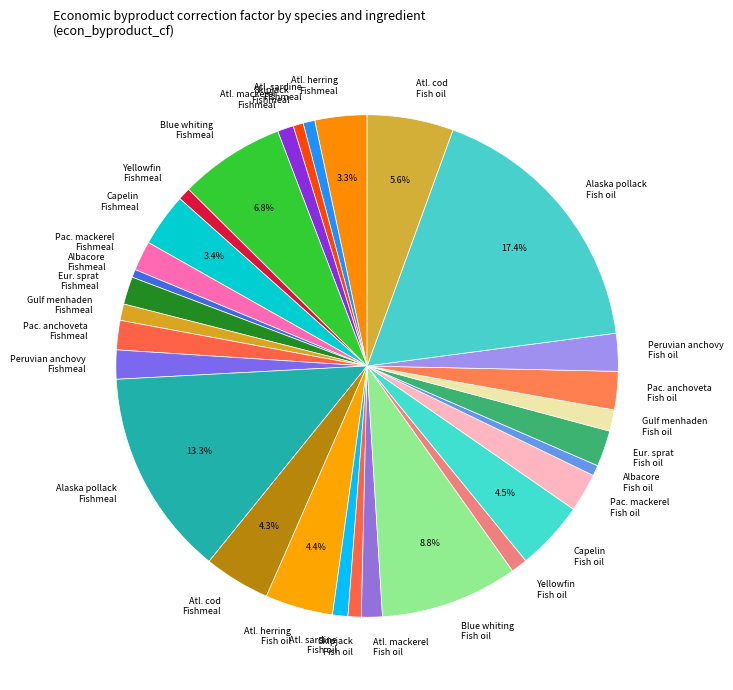

Do Atl. herring Fish oil and Atl. cod Fishmeal together represent more than half of the pie?

No